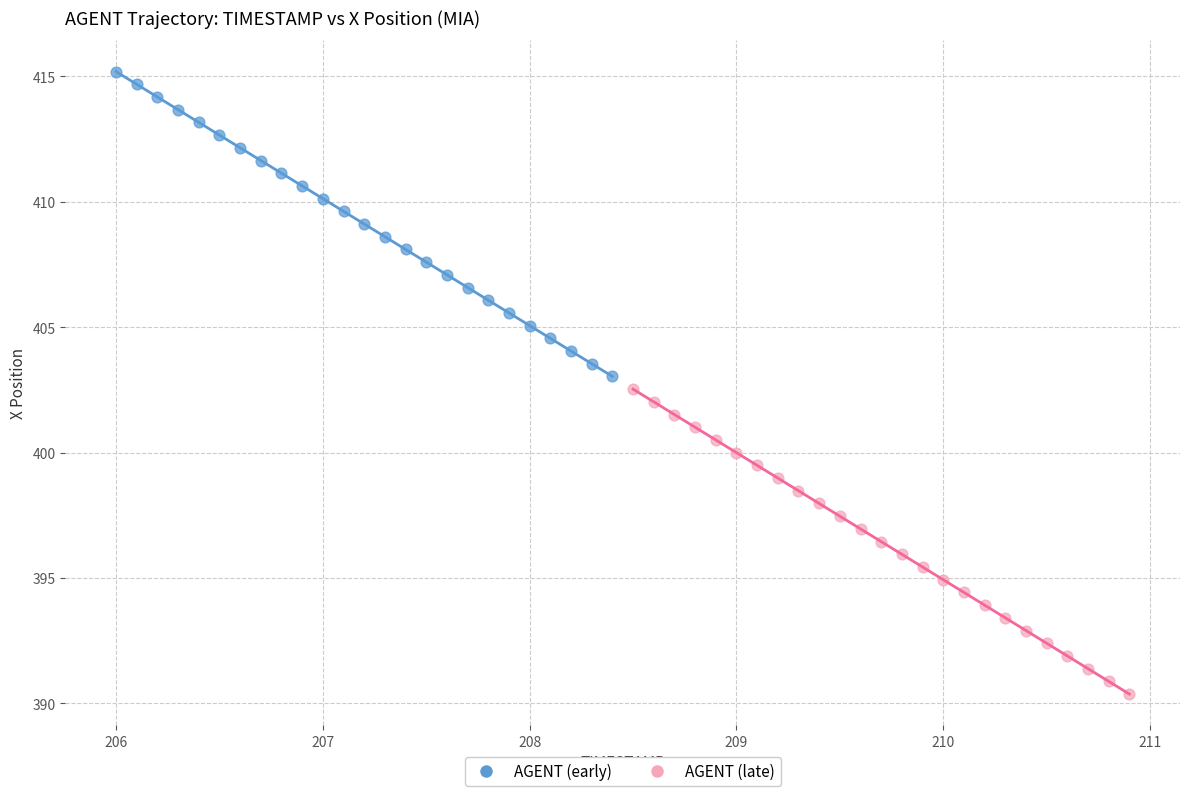

Which series contains the lowest Y value?

AGENT (late)